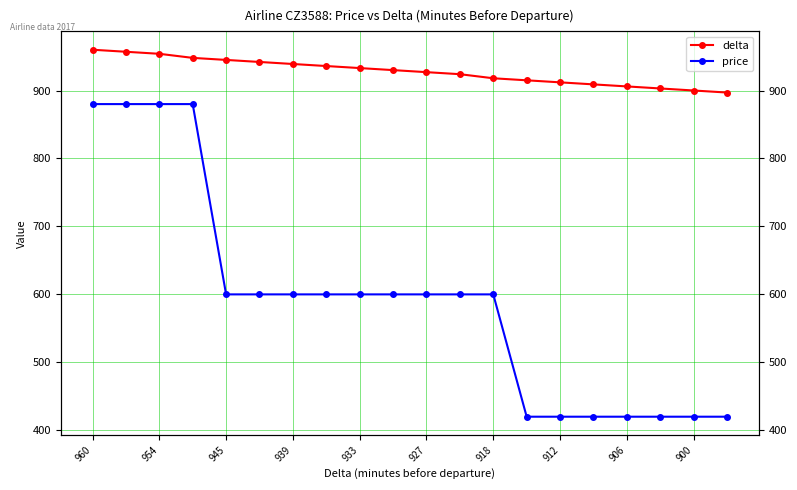

True or false: price and delta intersect in this chart.

False